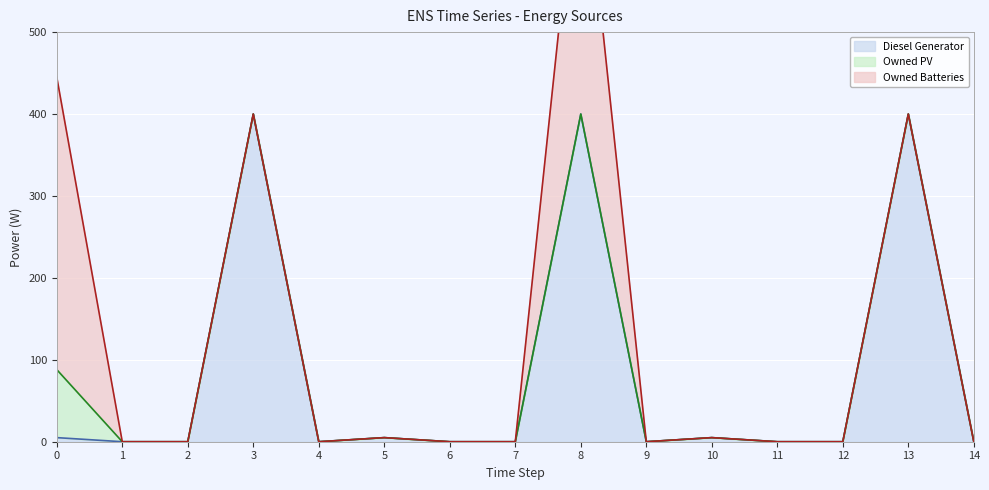

What is the spread (max minus min) of values at 5?

5